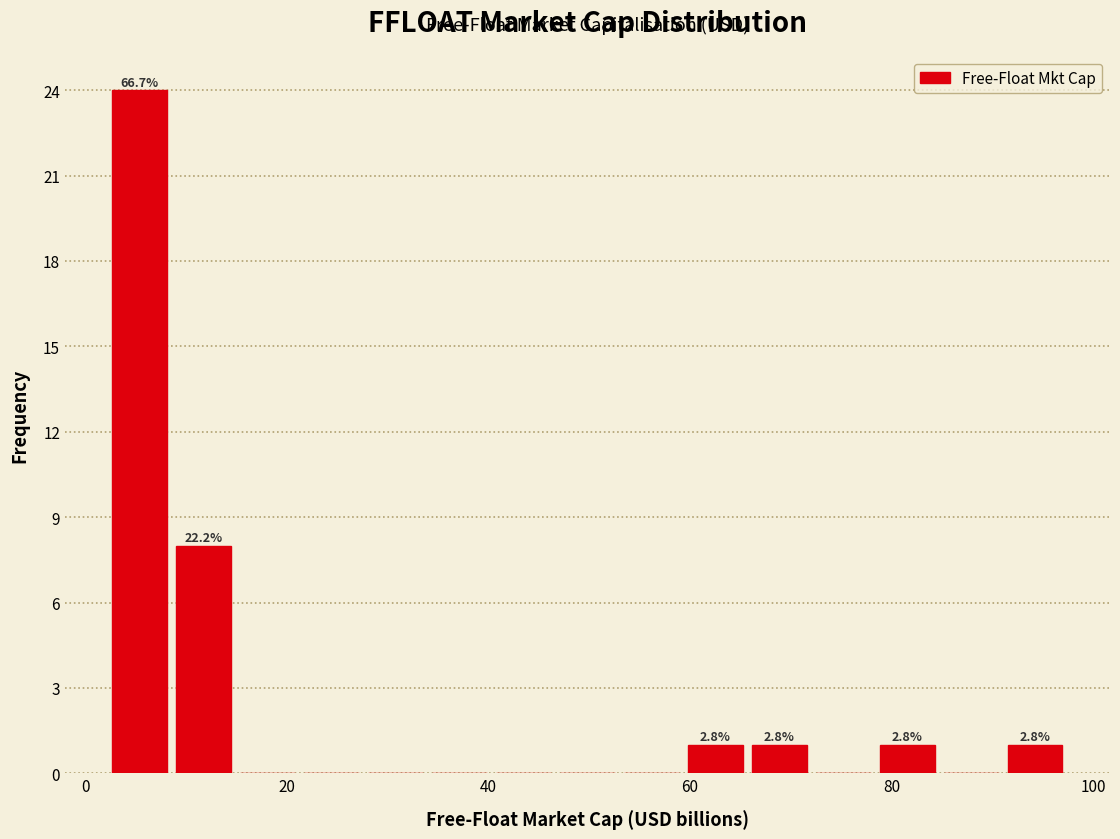

Around what value on the x-axis is the tallest bar? Give the approximate position of its centre, as read against the axis.

6